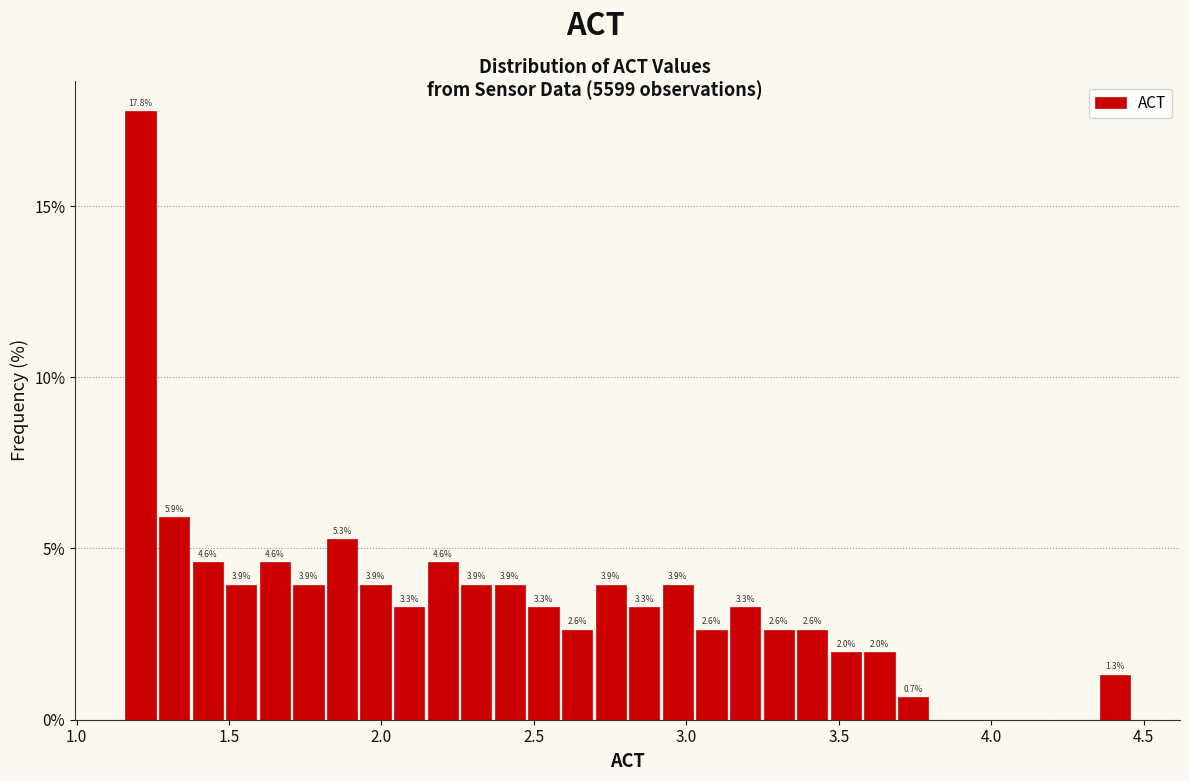

Around what value on the x-axis is the tallest bar? Give the approximate position of its centre, as read against the axis.

1.20